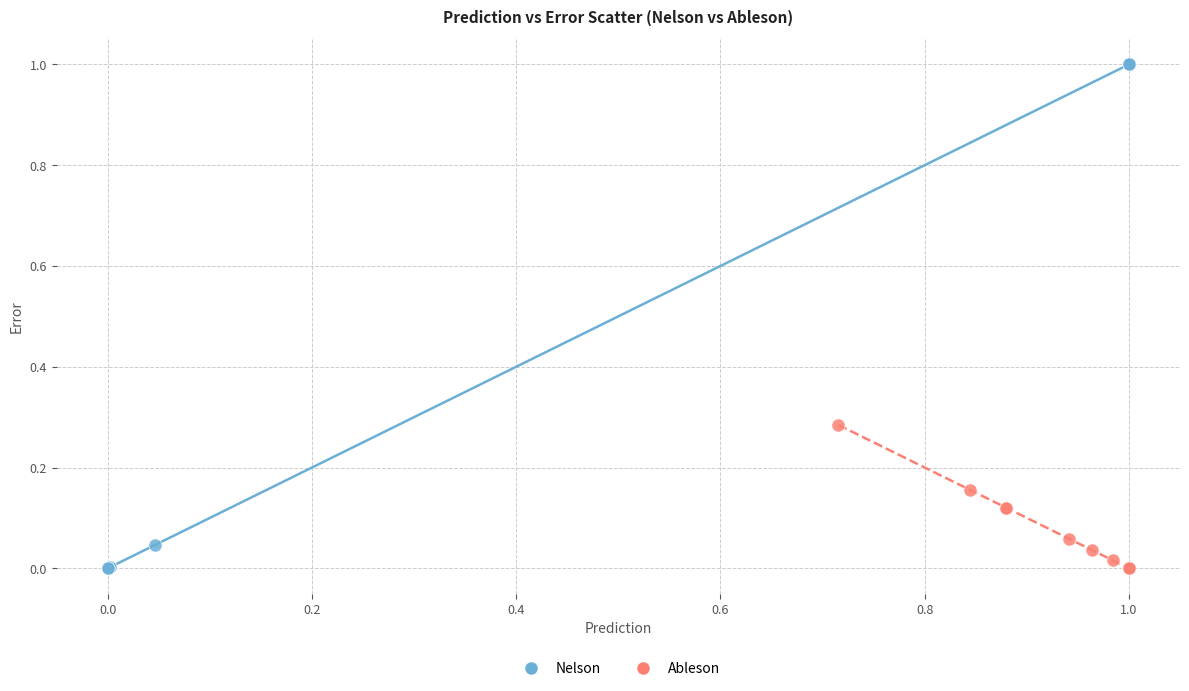

Which series reaches the maximum Y coordinate?

Nelson